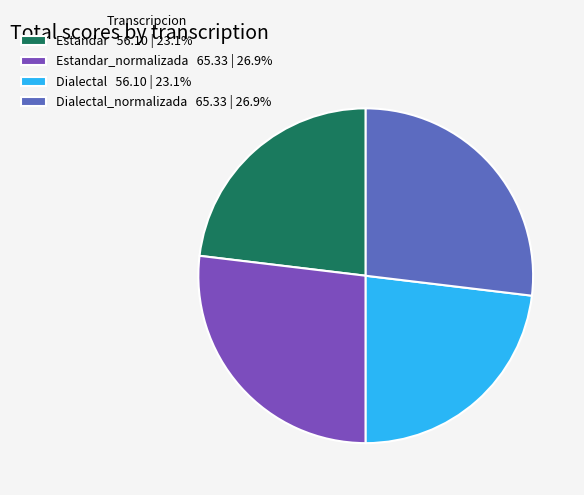

Approximately how many times larger is the value at Estandar 56.10 | 23.1% compared to Estandar_normalizada 65.33 | 26.9%?

0.9